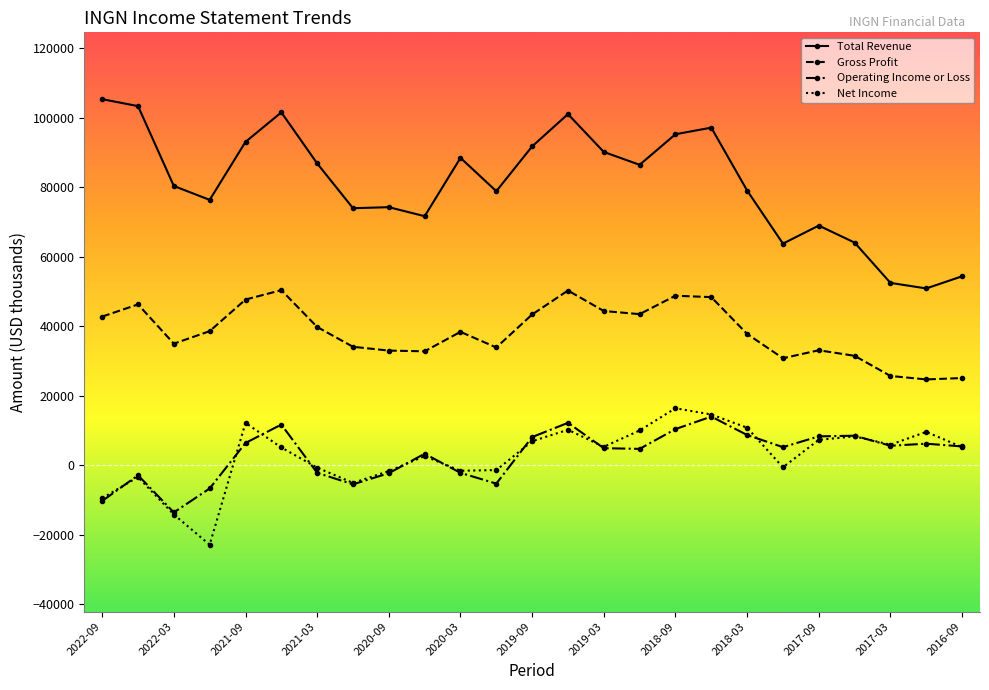

Which series has the widest spread of values?

Total Revenue